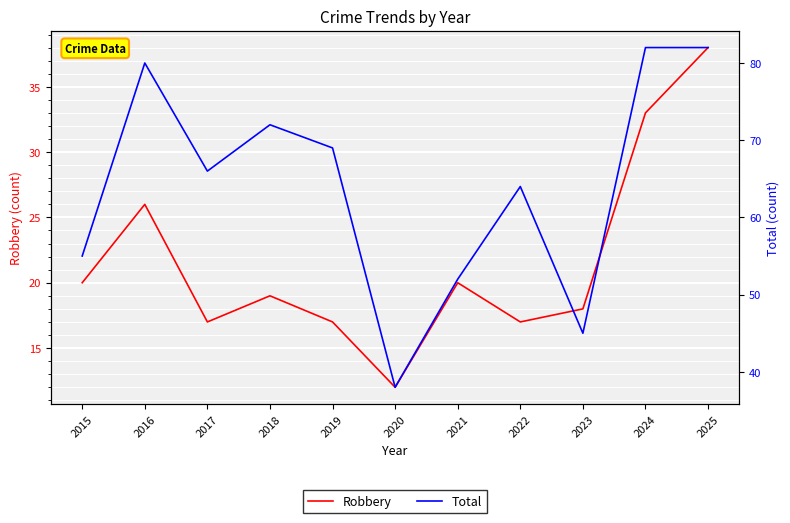

True or false: Total has more than 2 points higher than both neighbors.

True